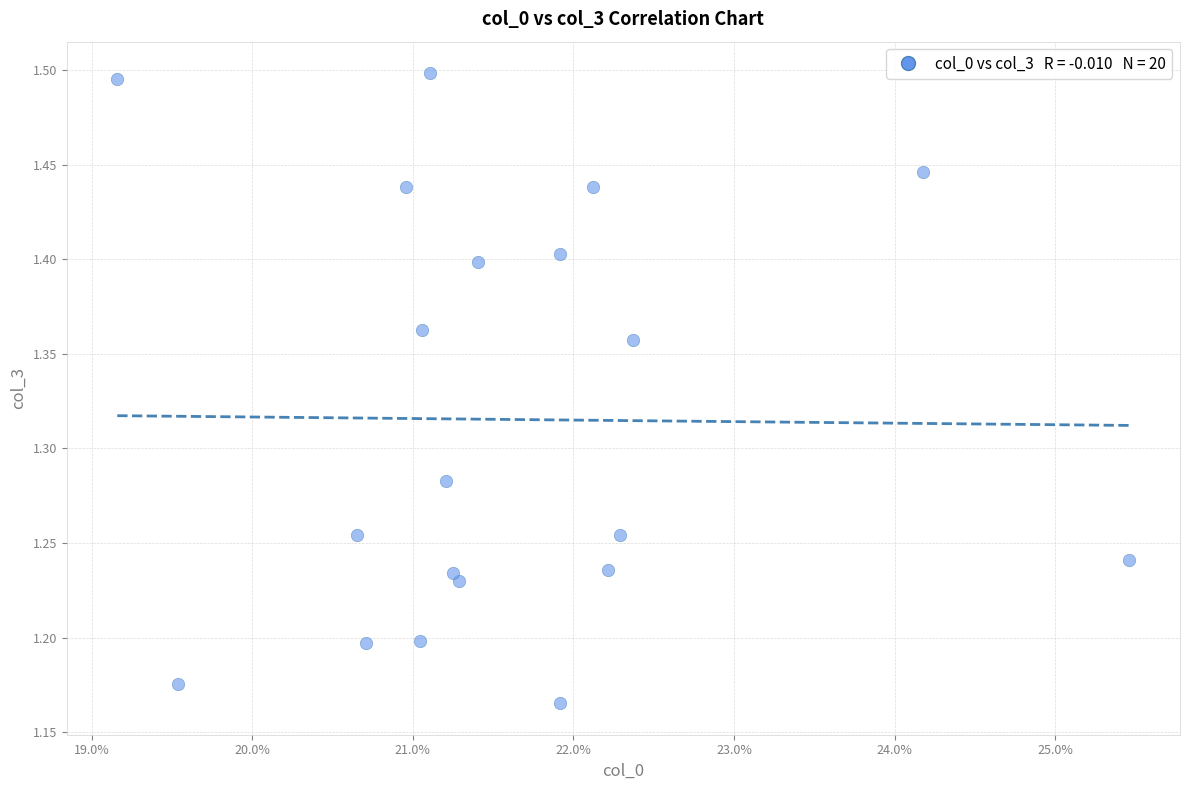

What is the range of Y values (max minus min)?

0.3